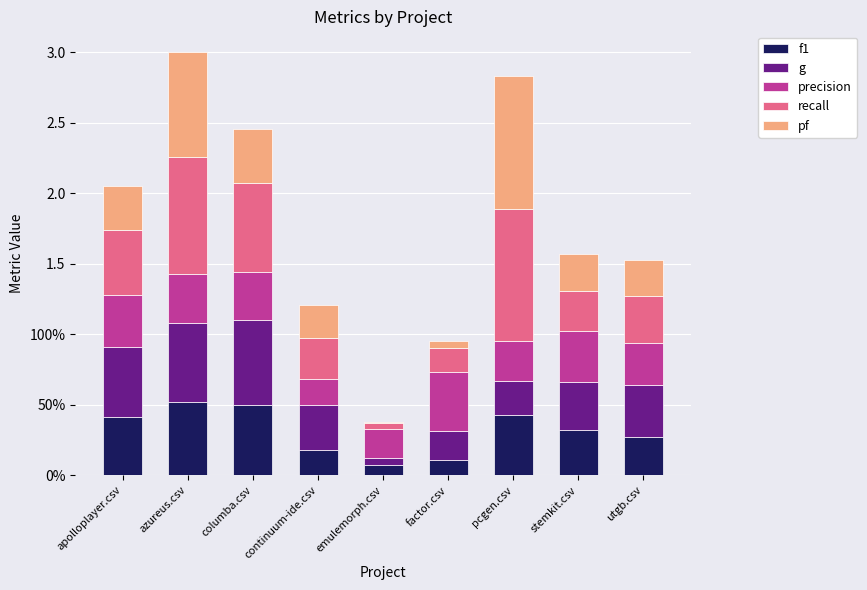

What are all the series names shown in the legend?

f1, g, precision, recall, pf